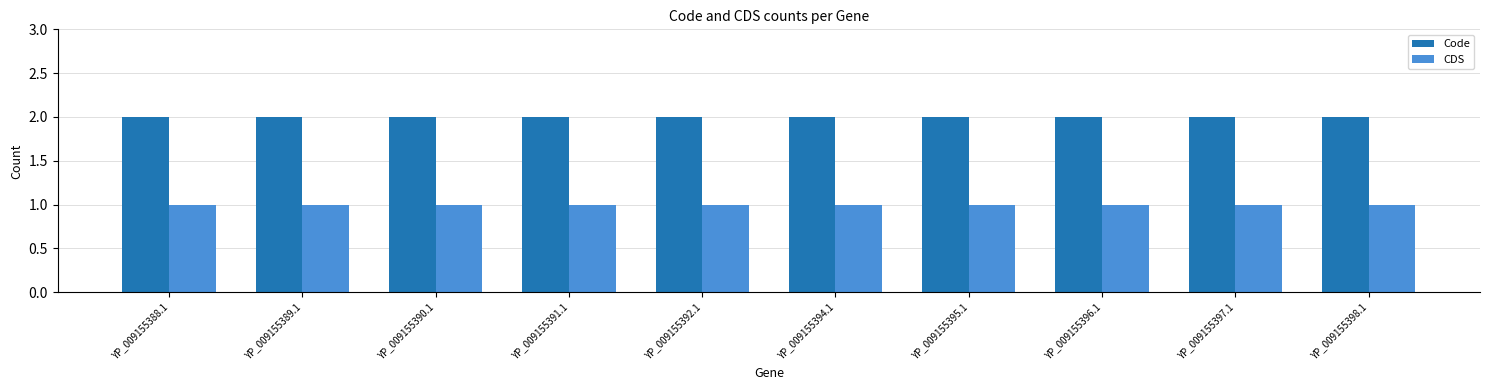

Is the value of Code at YP_009155396.1 greater than the value of CDS at YP_009155396.1?

Yes